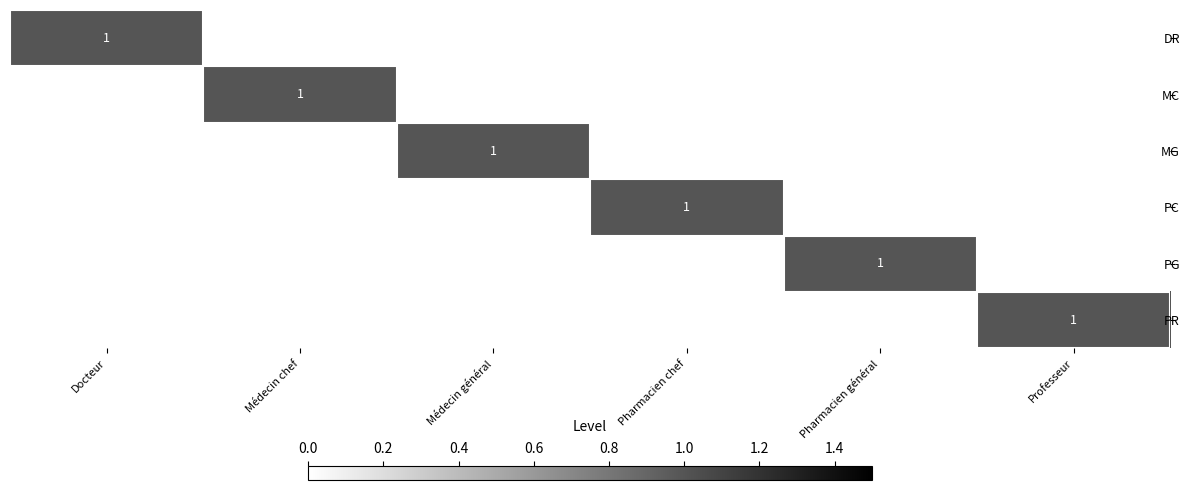

Between Pharmacien chef and Professeur, which series saw the biggest shift?

PC